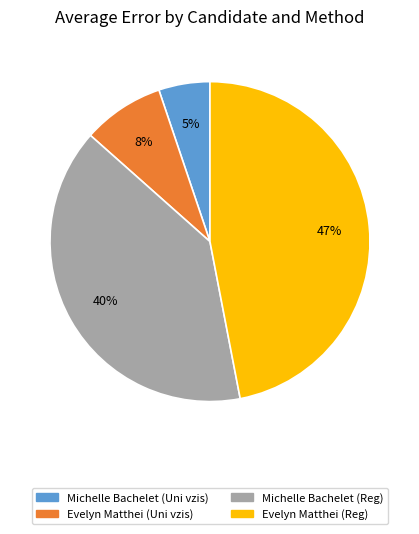

To the nearest percent, what percentage of the pie is Michelle Bachelet (Reg)?

40%